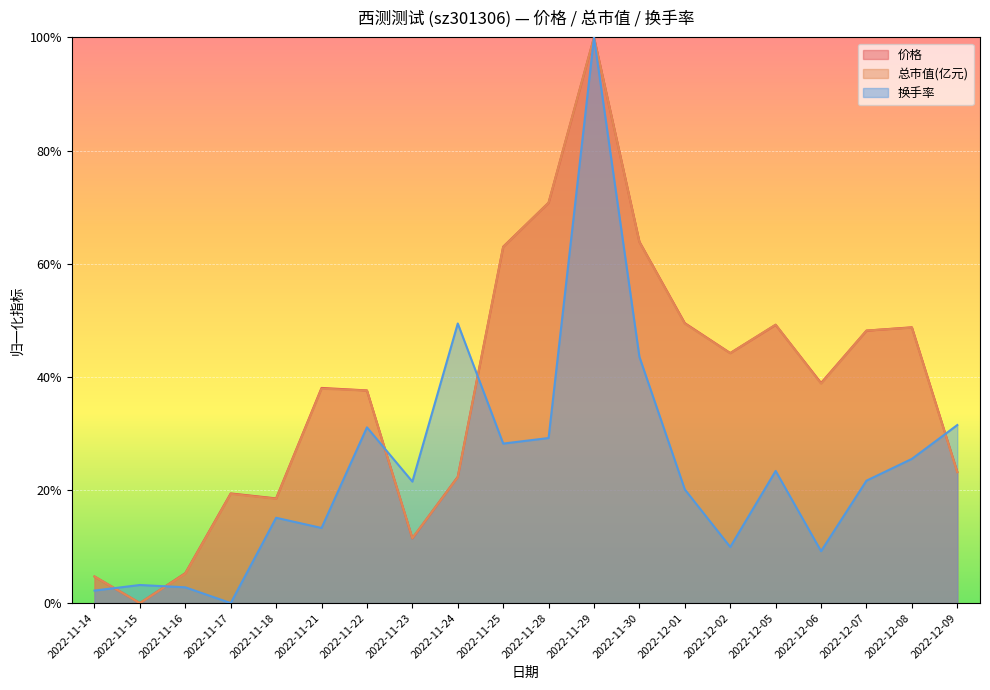

What is the spread (max minus min) of values at 2022-11-30?

0.2